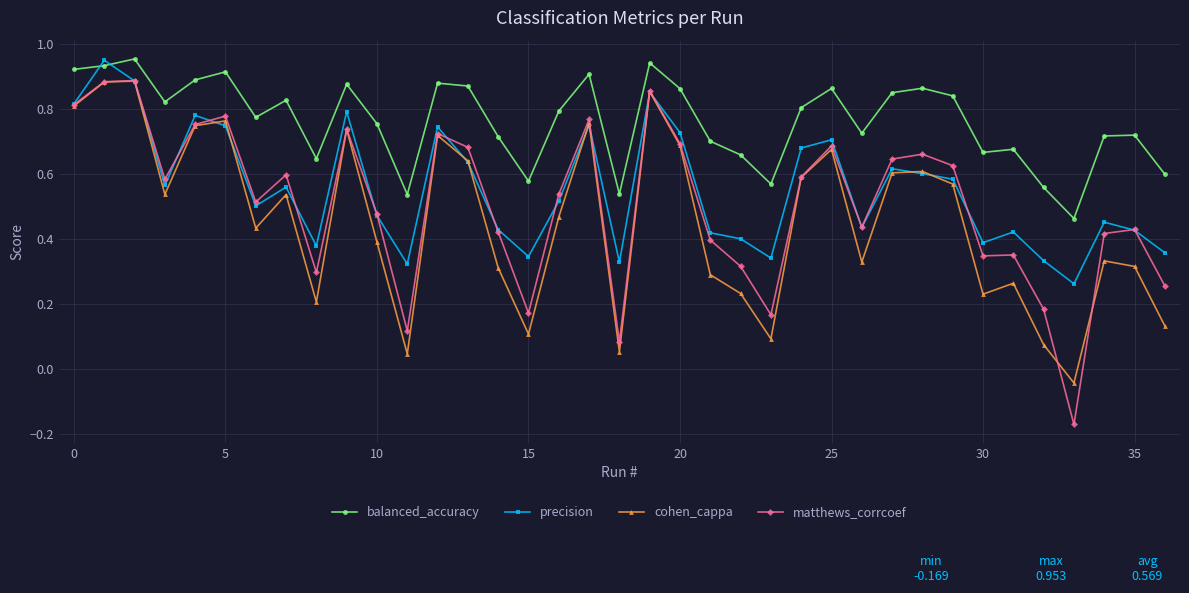

At how many categories does at least one series exceed 0?

37